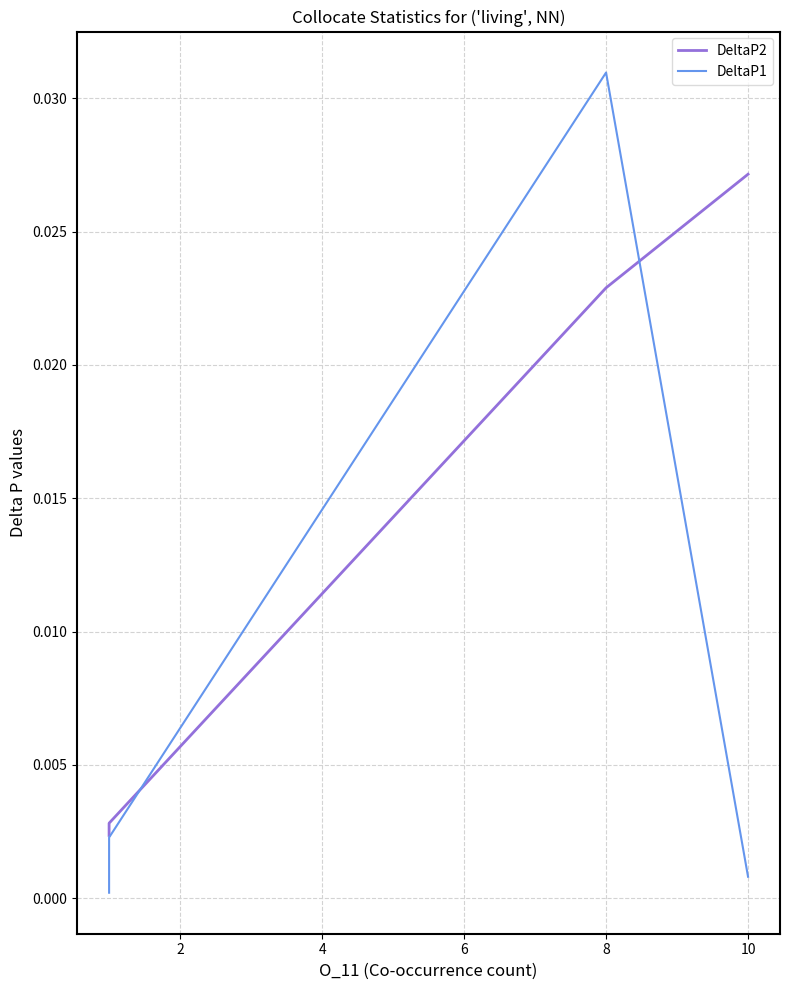

List the series in order of their overall mean, highest first.

DeltaP2, DeltaP1